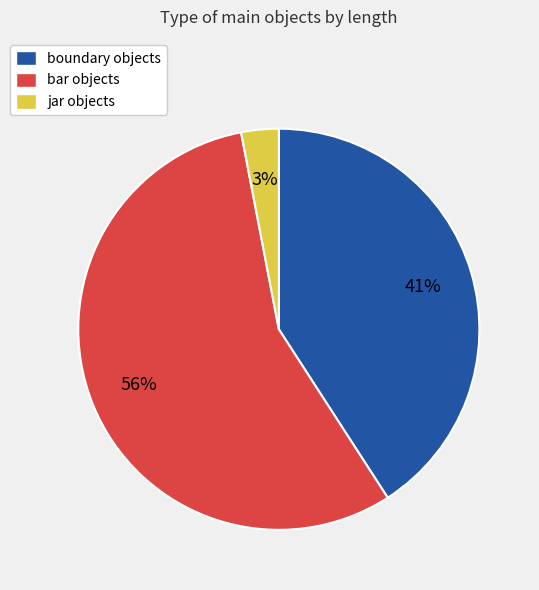

What is the smallest slice in the pie chart?

jar objects